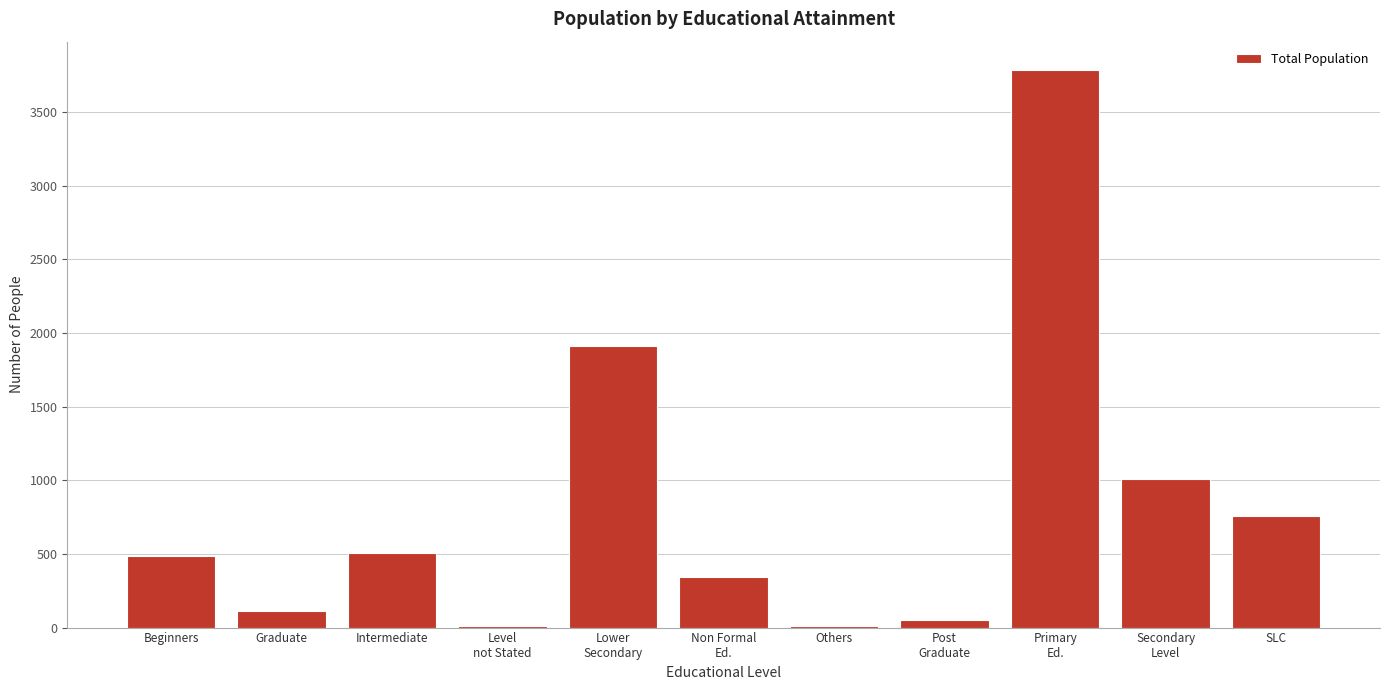

What is the greatest value displayed?

3787